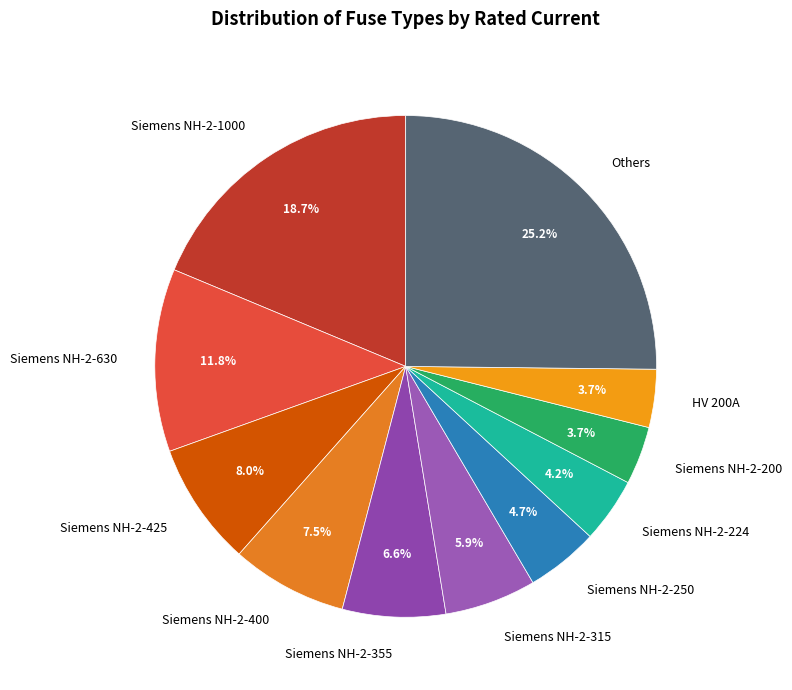

Which slice is the largest?

Others